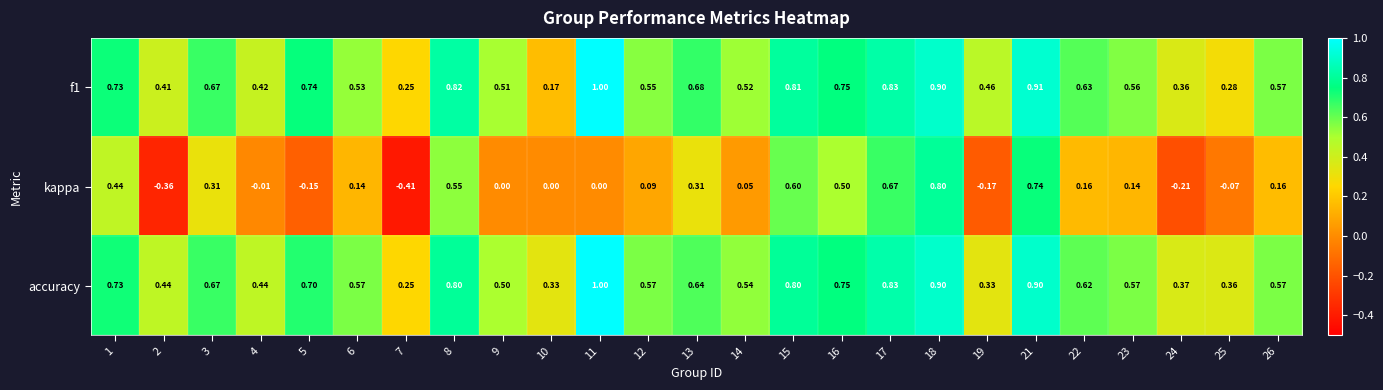

Which series changed the most between 21 and 24?

kappa